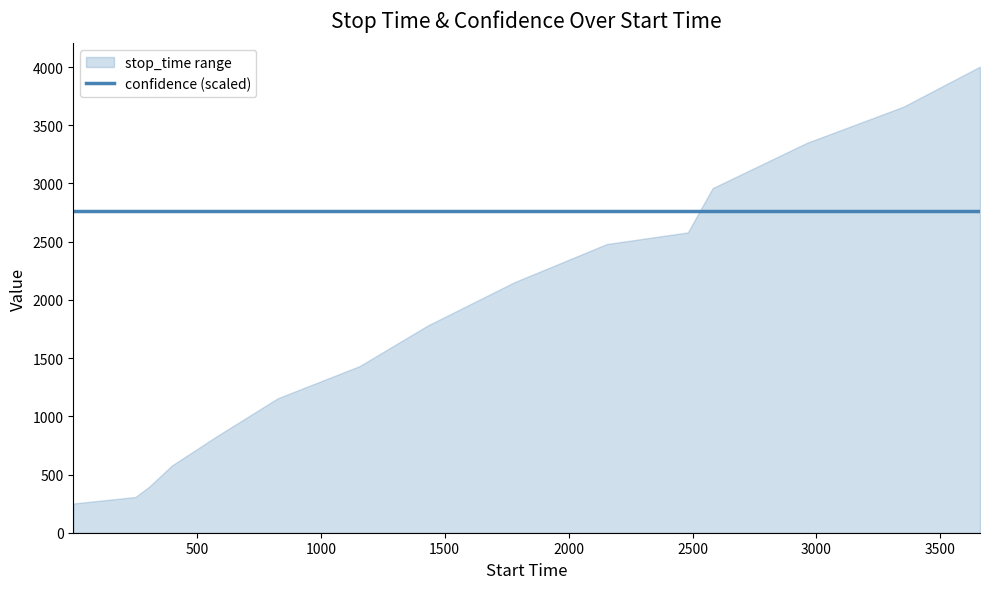

True or false: stop_time and label intersect in this chart.

False